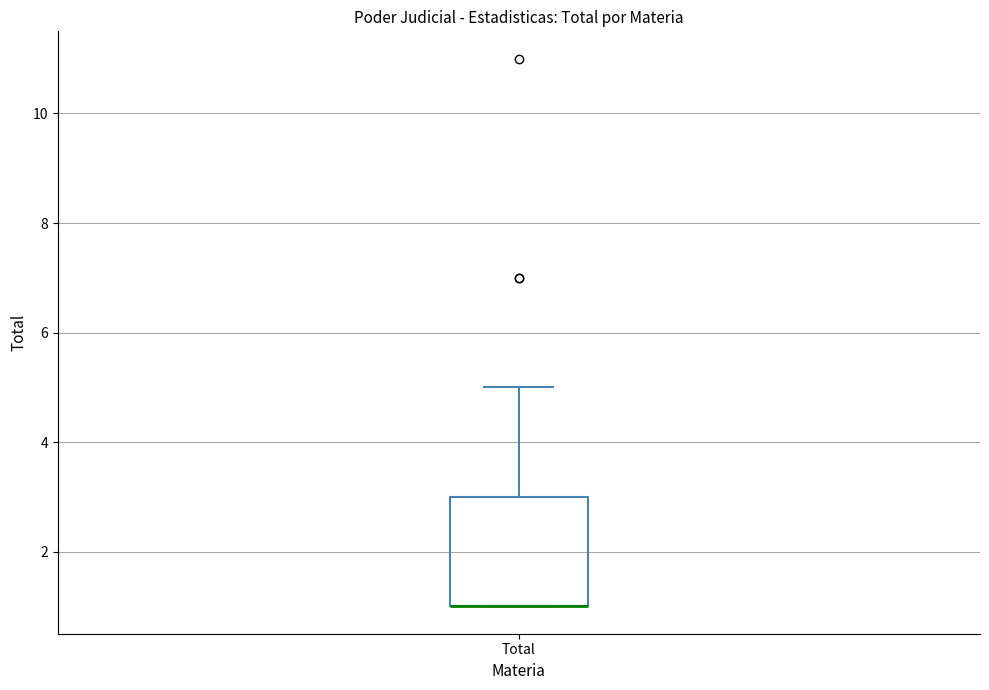

Transcribe this box plot: give where the median line is, the range the box spans, and where the two whiskers end, as read against the y-axis. The values are not printed on the chart, so give them approximately, as read against the axis.

median 1 (drawn on the box's lower edge), box 1 to 3, whiskers 1 to 5